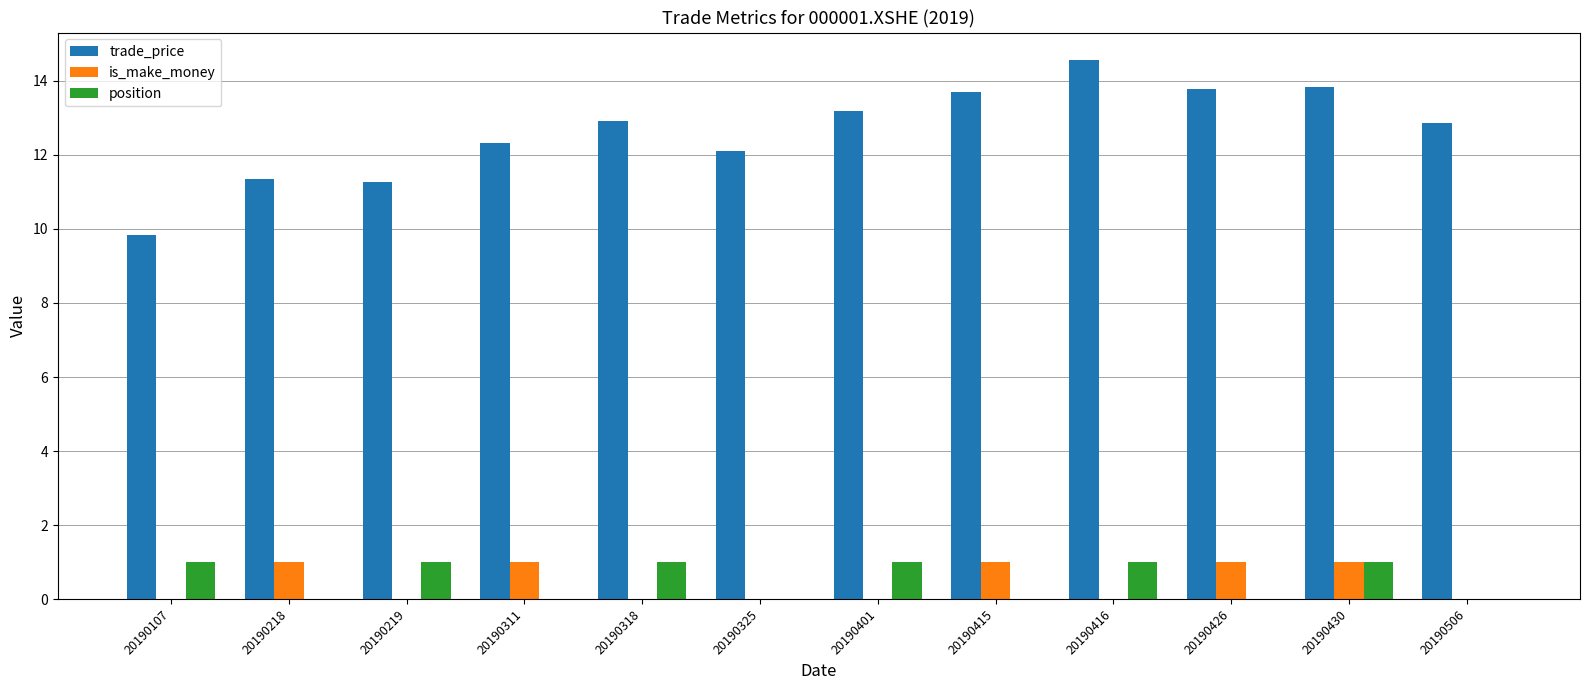

Which series has the largest total across all categories?

trade_price